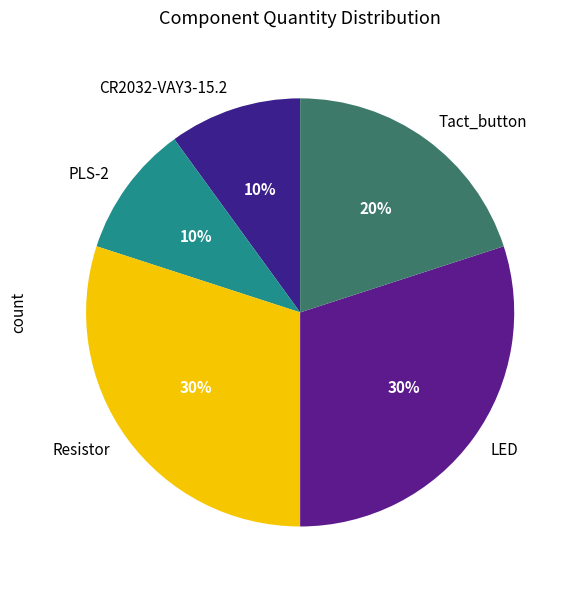

To the nearest percent, what is the combined percentage of LED and PLS-2?

40%